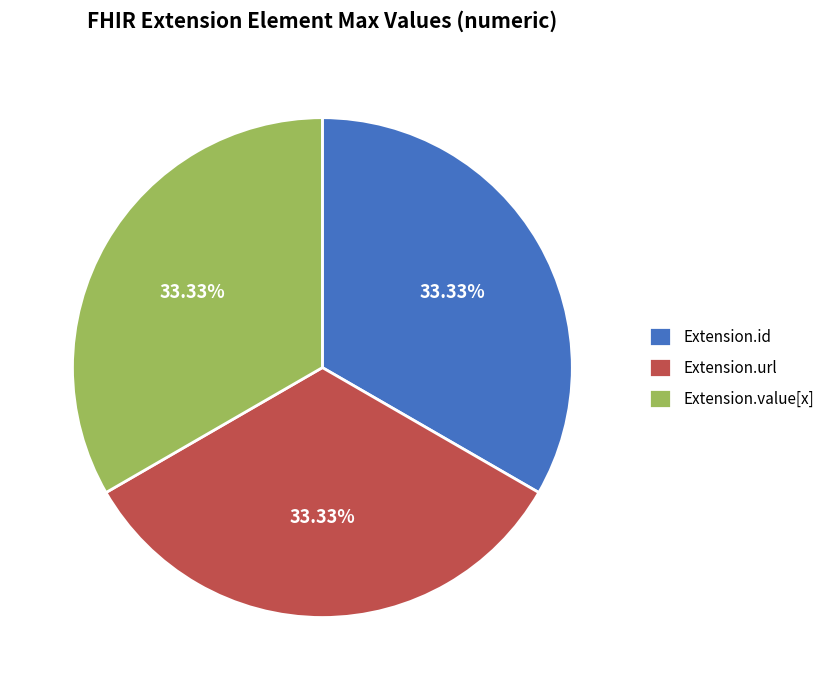

To the nearest percent, what is the average slice percentage?

33%